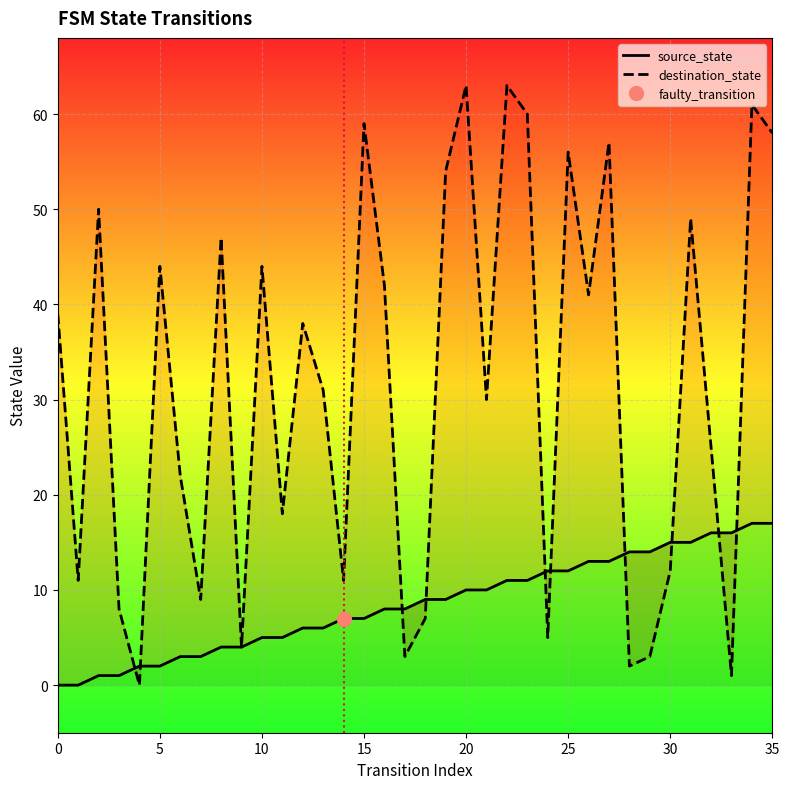

How many data points in destination_state are less than 38?

18